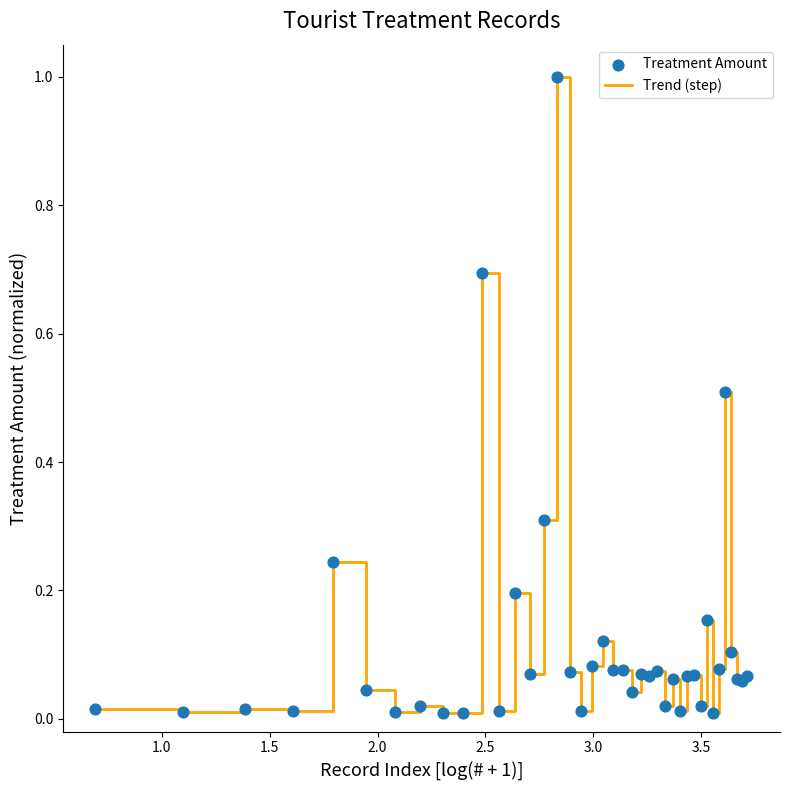

What is the greatest value displayed?

1.0